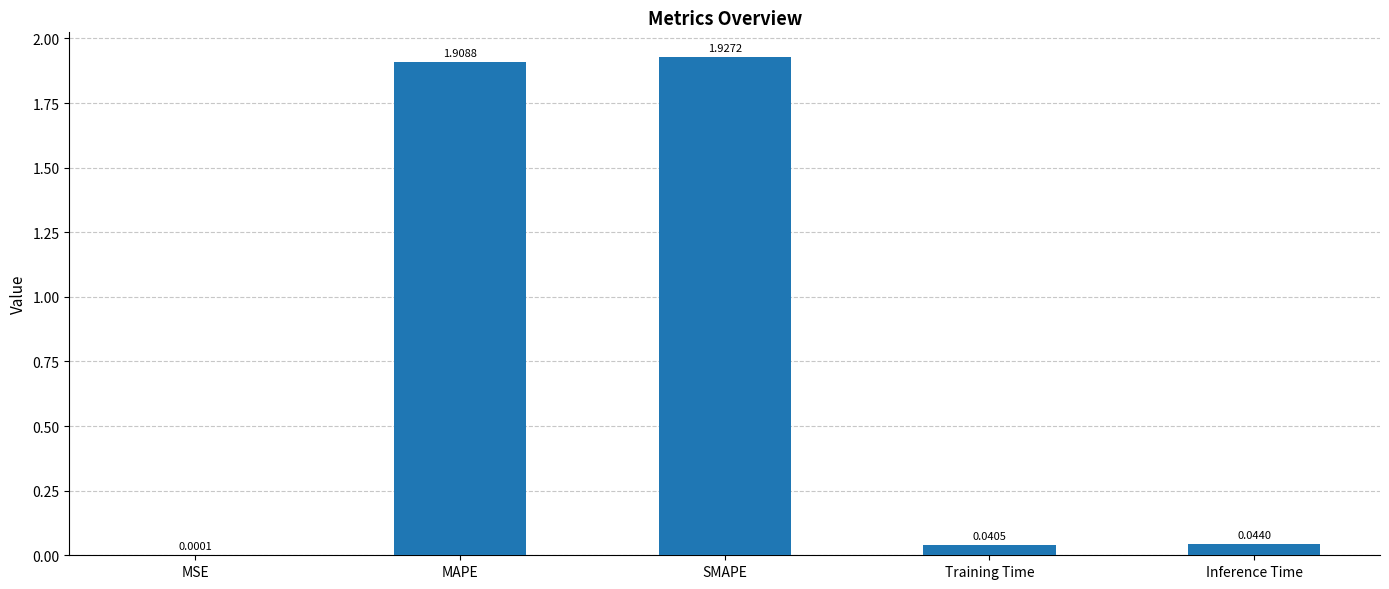

What is the sum of all values?

3.9